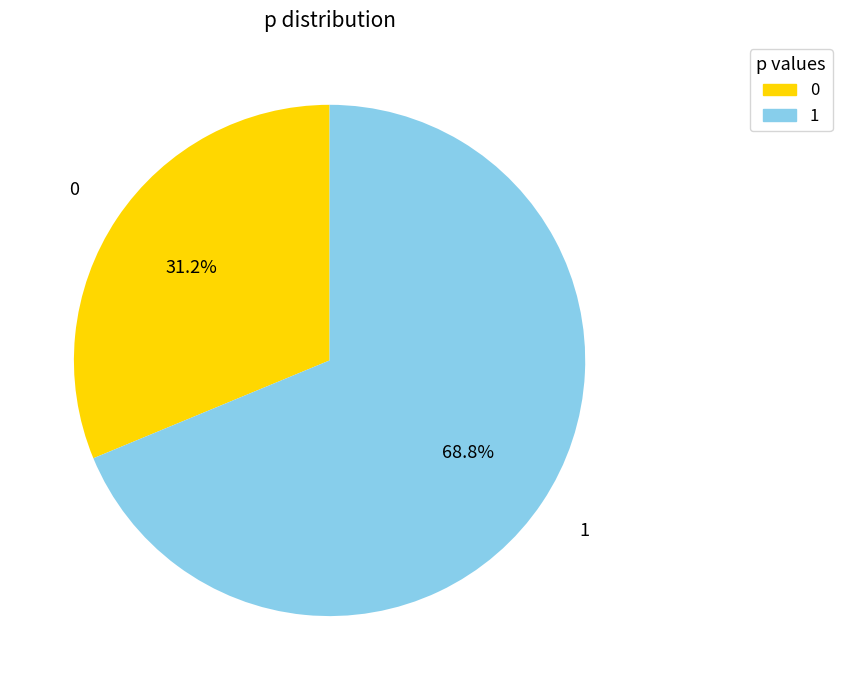

Is the sum of 0 and 1 greater than half?

Yes